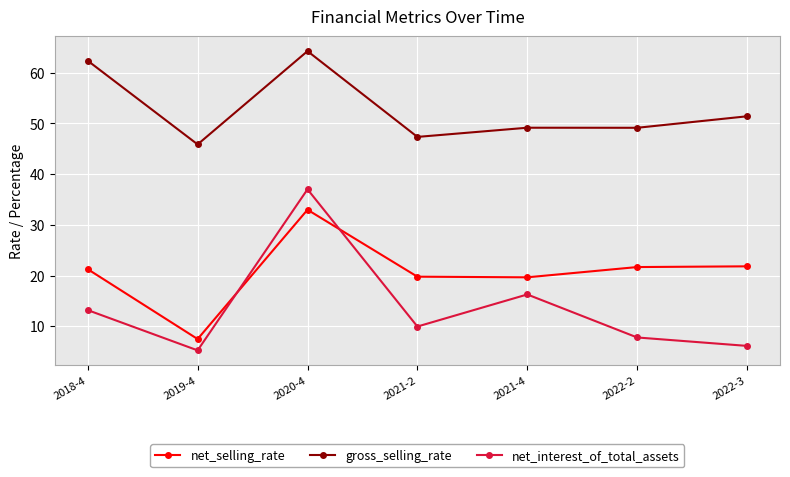

What is the highest value of the net_interest_of_total_assets series?

37.0